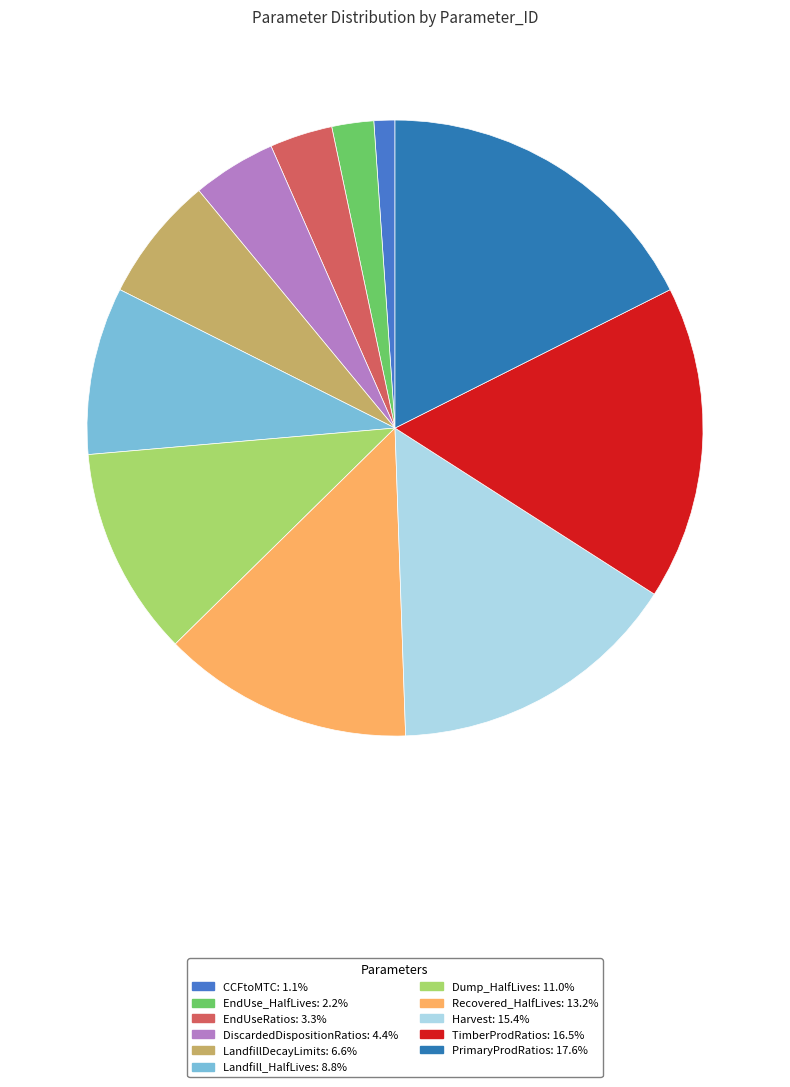

How many segments does this pie chart have?

11